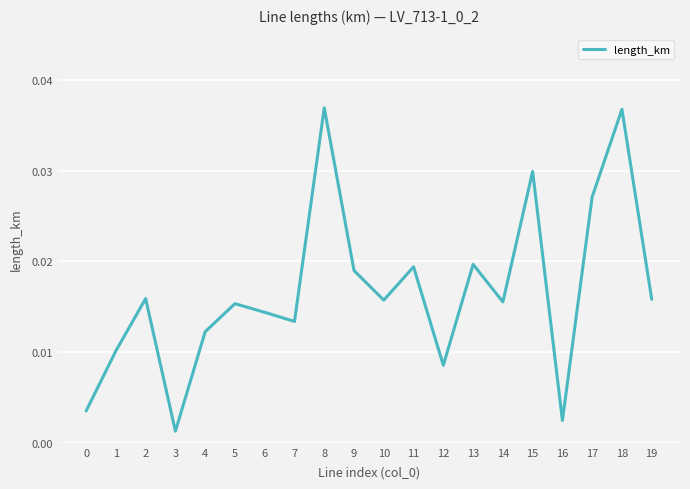

How many lines are shown in the chart?

1